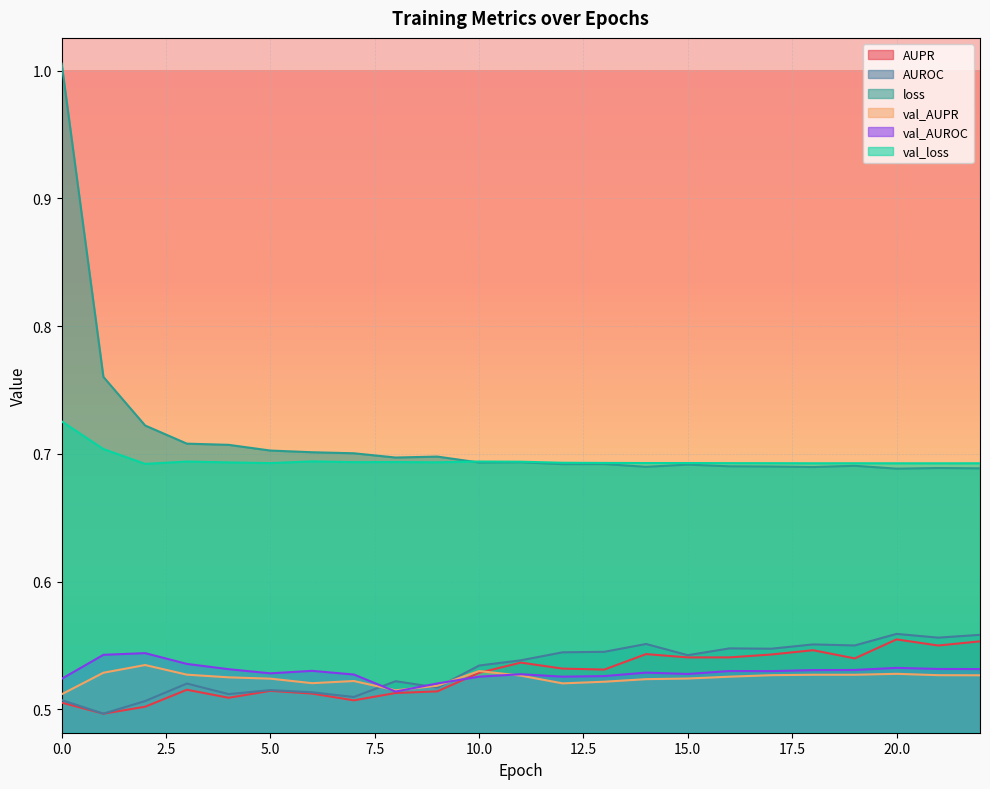

Between 18 and 9, which is larger?

18